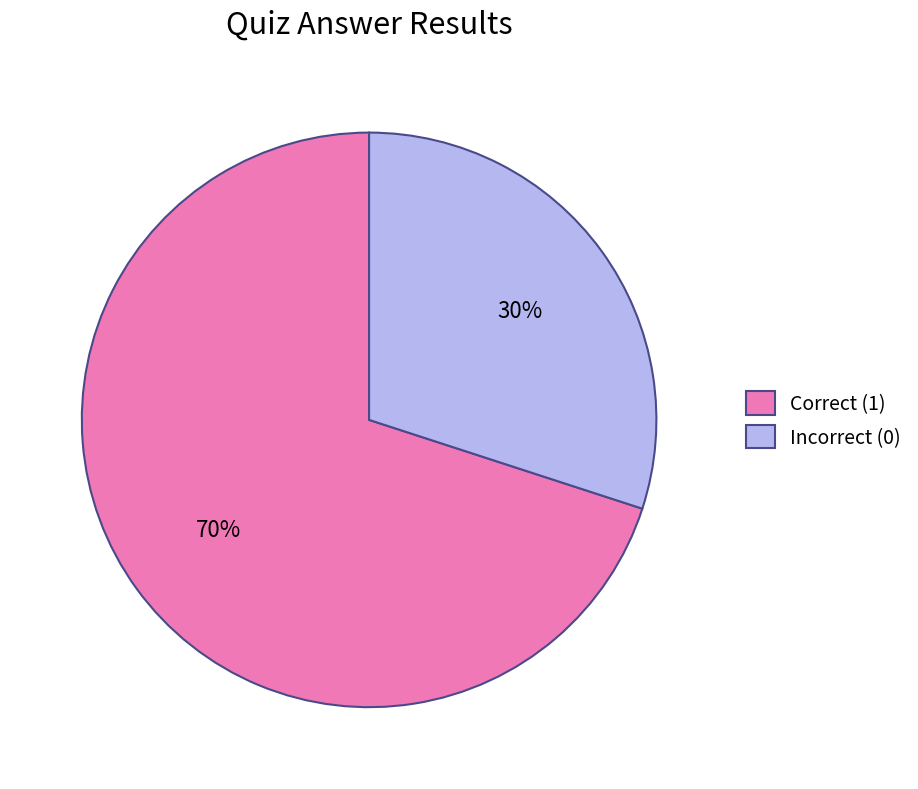

Is Correct (1) the majority of the pie?

Yes